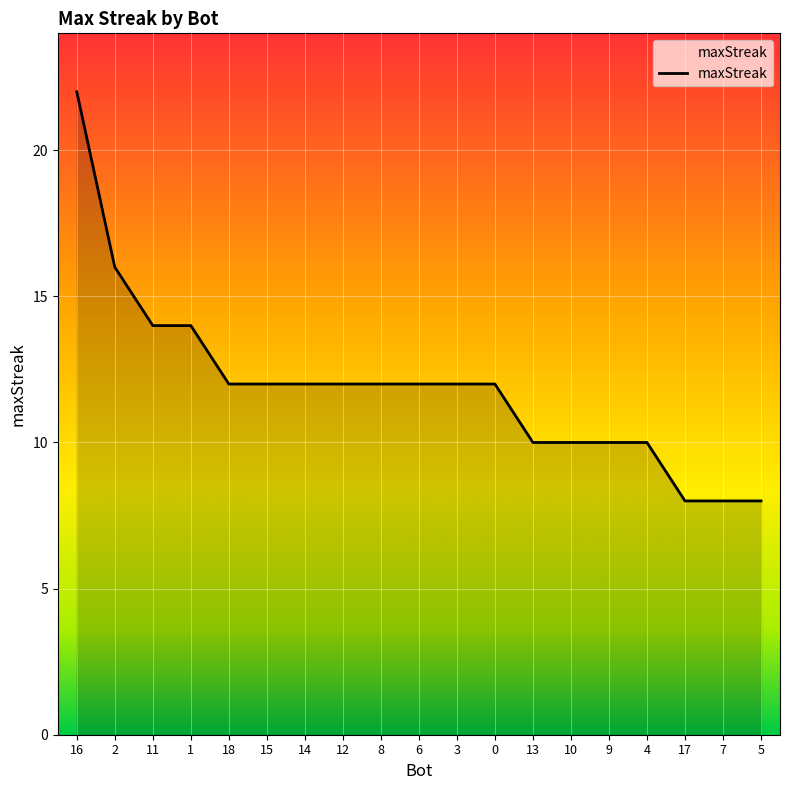

Reading right to left, transcribe all the data shown in this chart.

5=8	7=8	17=8	4=10	9=10	10=10	13=10	0=12	3=12	6=12	8=12	12=12	14=12	15=12	18=12	1=14	11=14	2=16	16=22